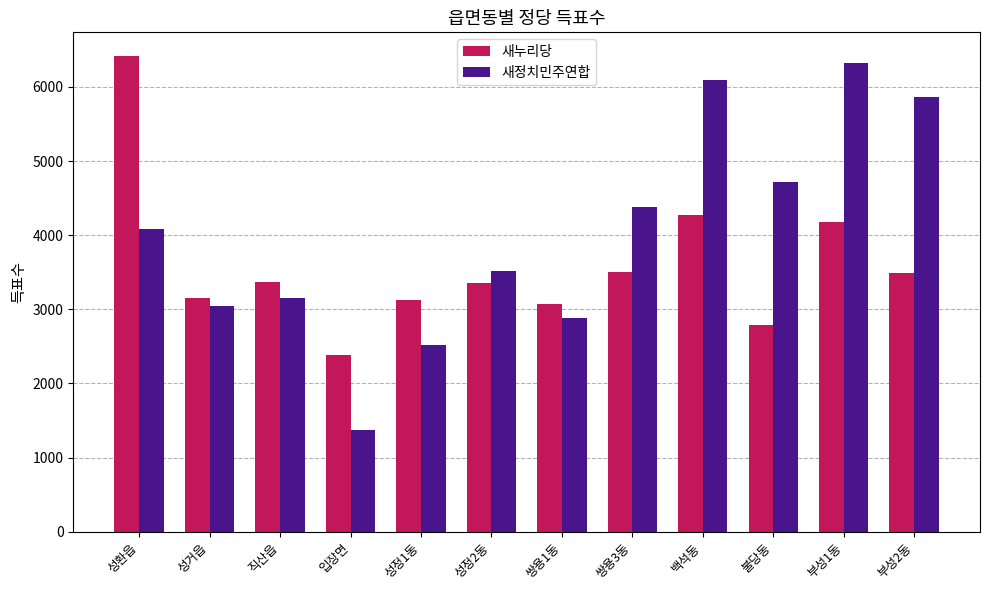

At 쌍용1동, list the series in order from largest to smallest.

새누리당, 새정치민주연합